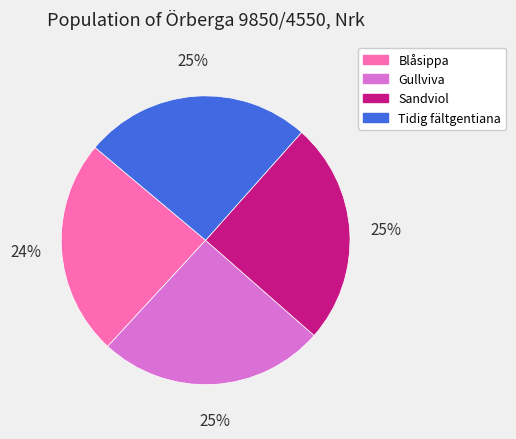

To the nearest percent, what is the difference between the largest and smallest slice percentages?

1%